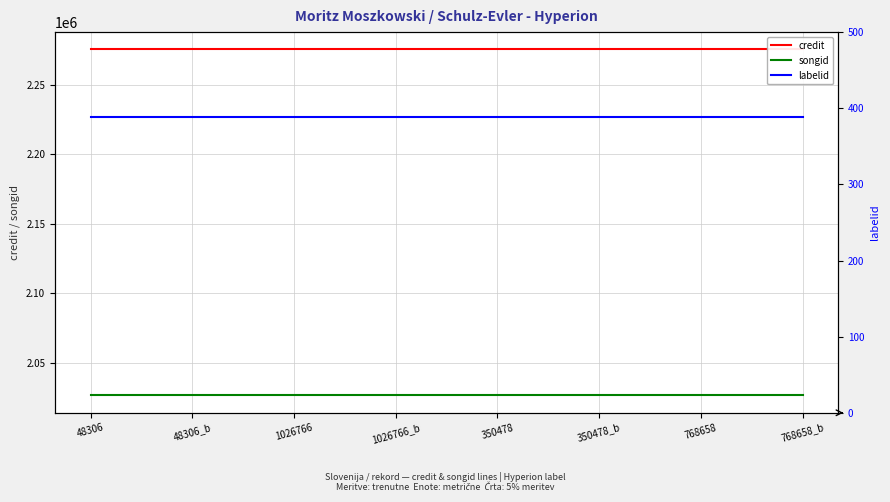

At which category is the sum across all series the highest?

48306